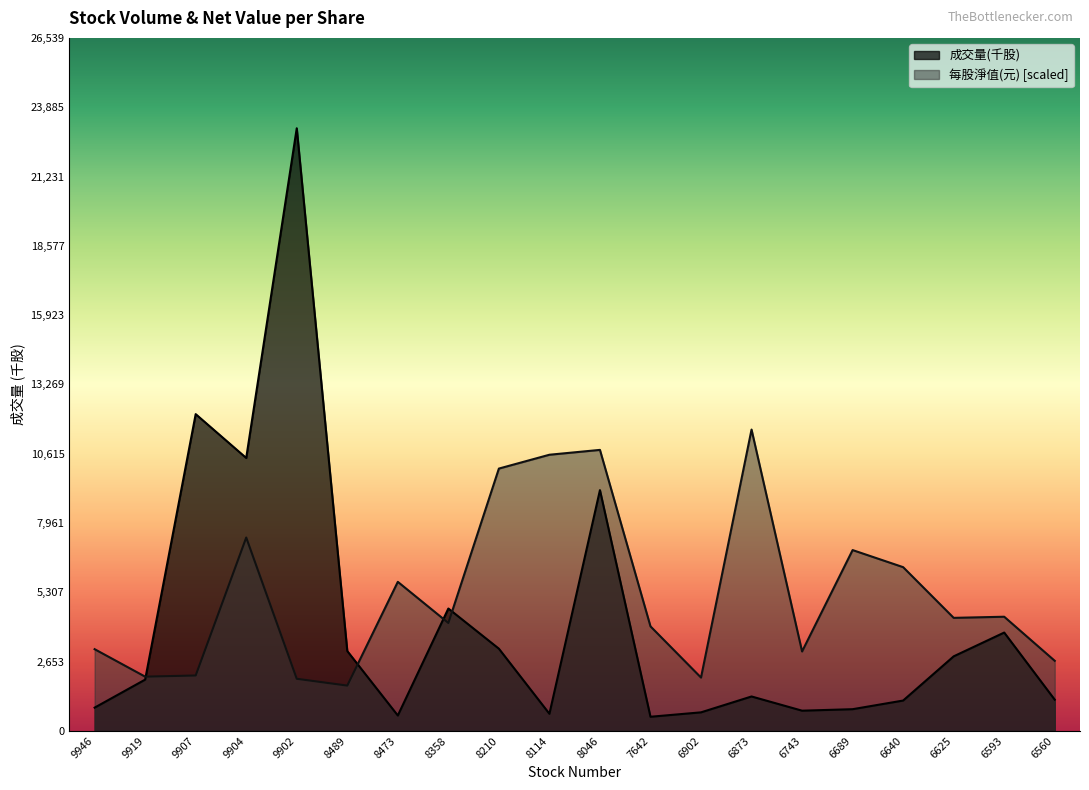

How many values in the 成交量(千股) series are below 1962?

10